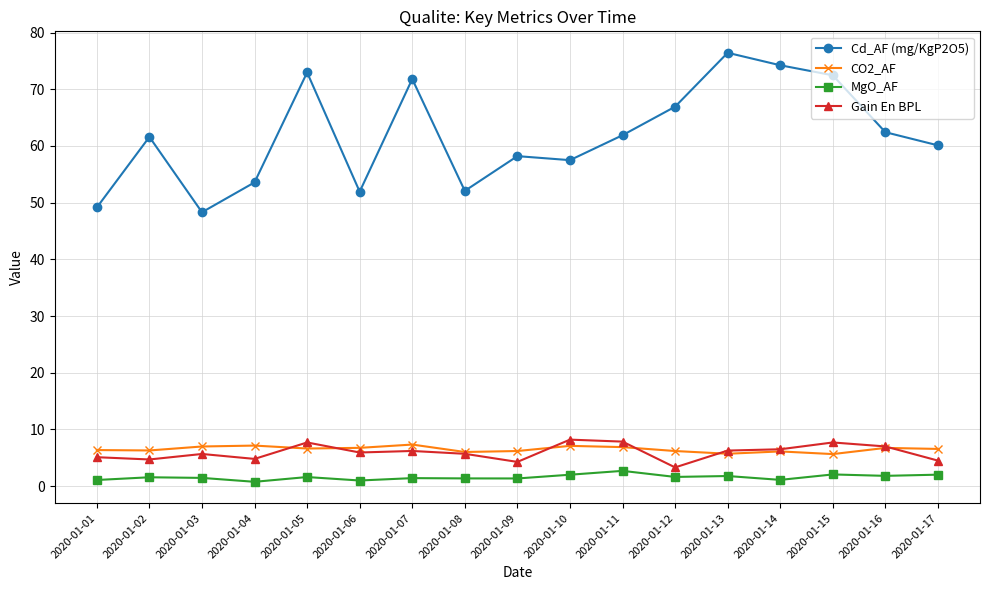

The value of Cd_AF (mg/KgP2O5) at 2020-01-10 is 79.5. True or false?

False